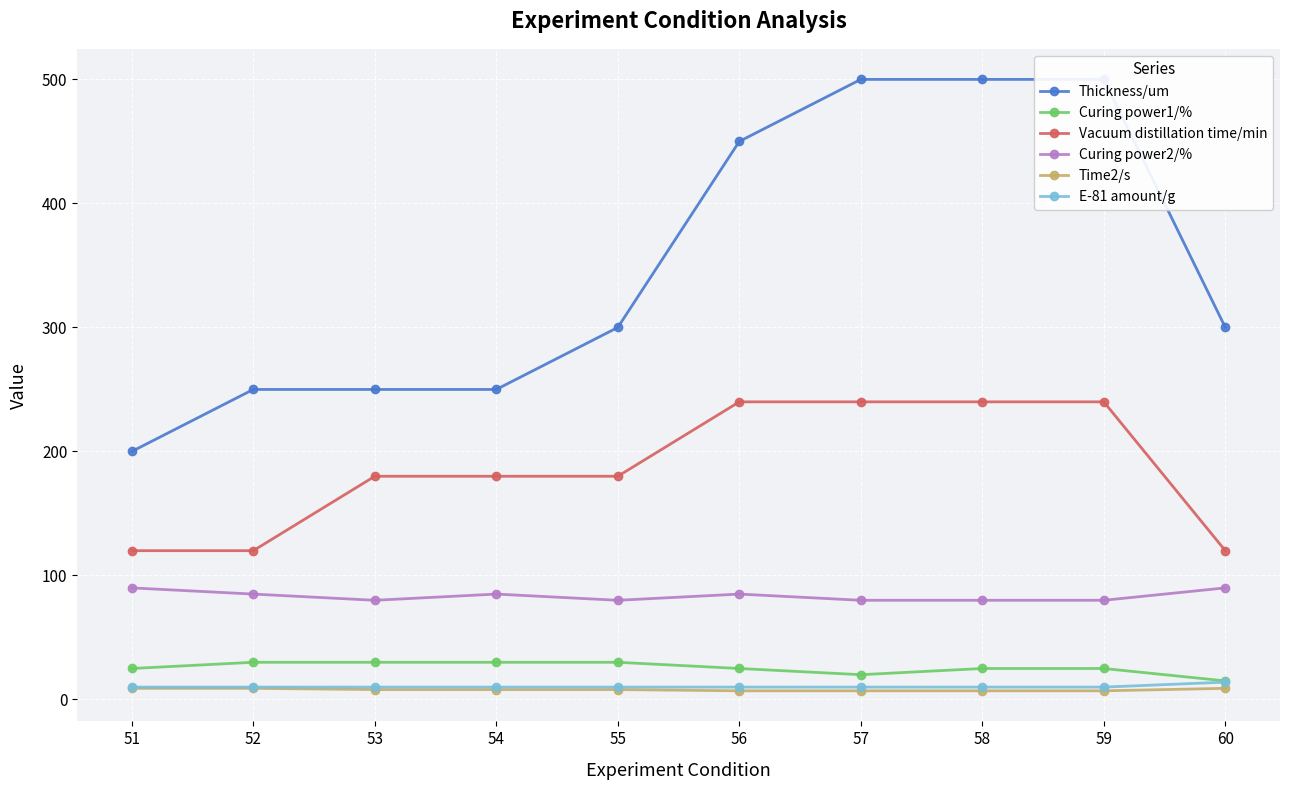

What is the value of the Time2/s point at the 2nd from the left?

9